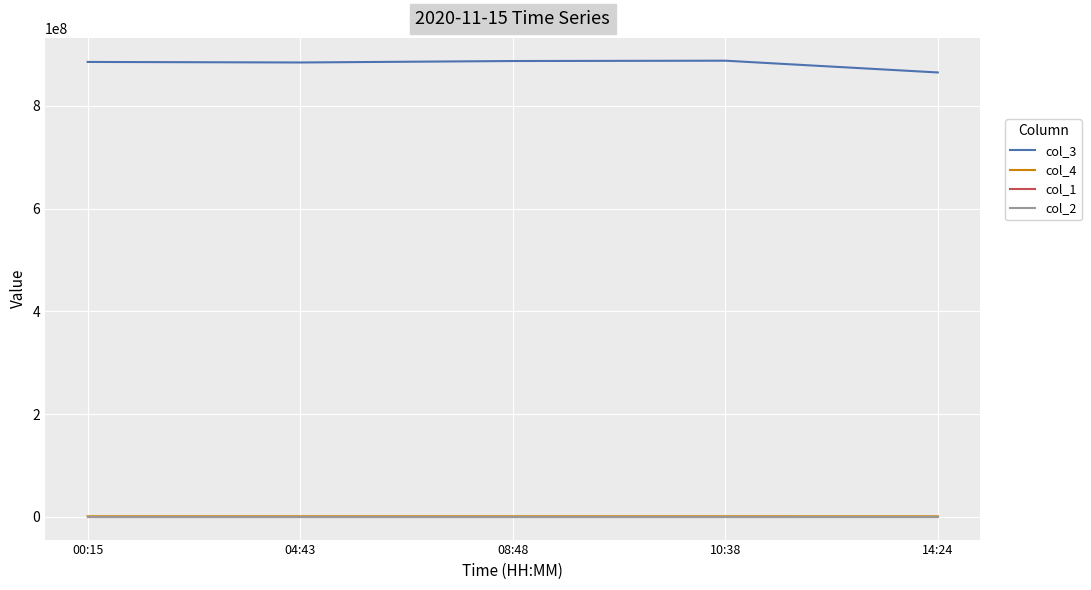

True or false: col_4 has a value of 865285 at 14:24.

True